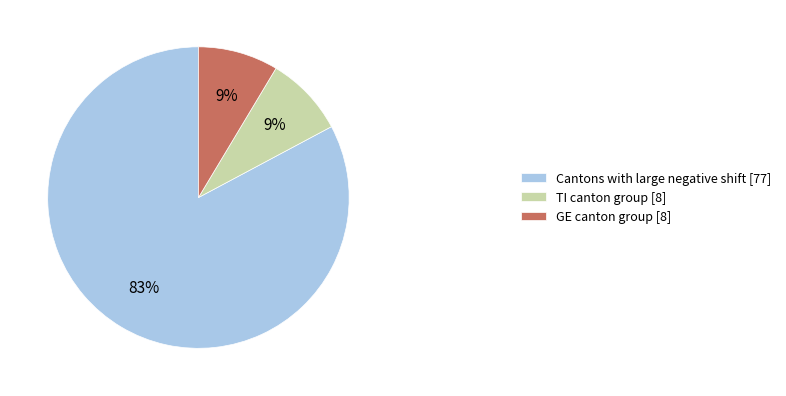

To the nearest percent, what is the average slice percentage?

33%